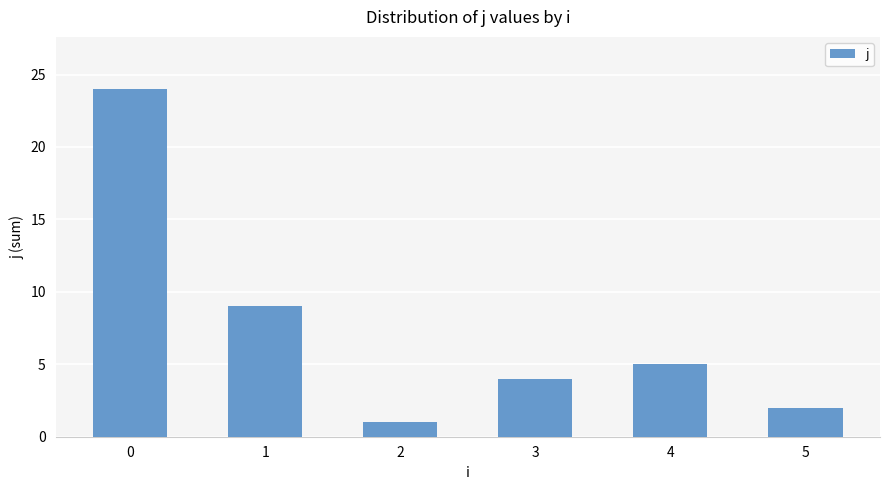

What is the ratio of the value at 5 to the value at 4?

0.4